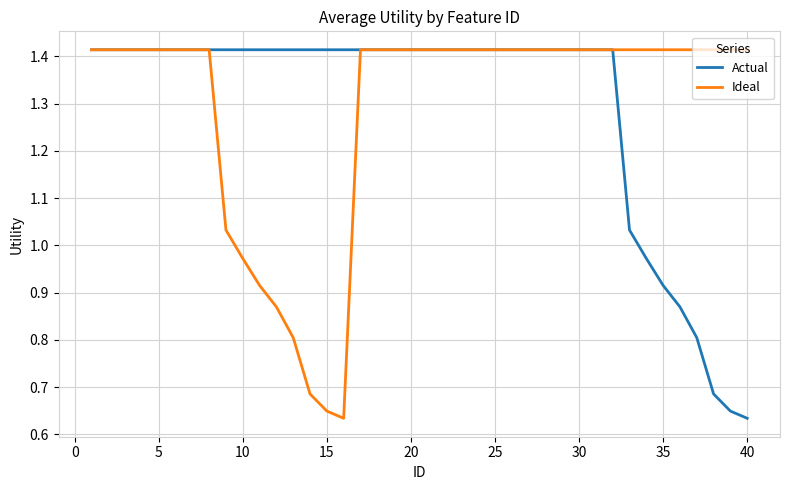

Rank the series at 15 from highest to lowest value.

Actual, Ideal